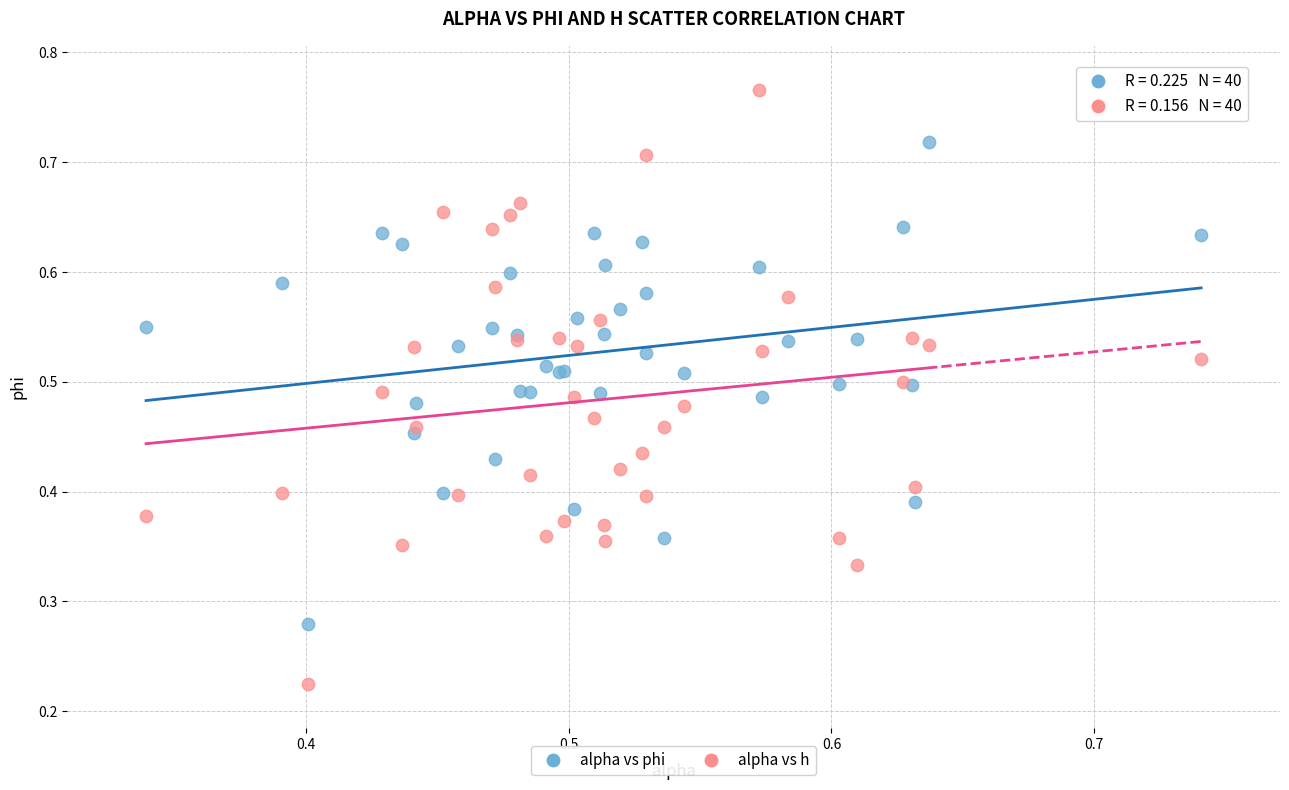

Which series reaches the minimum Y coordinate?

alpha vs h